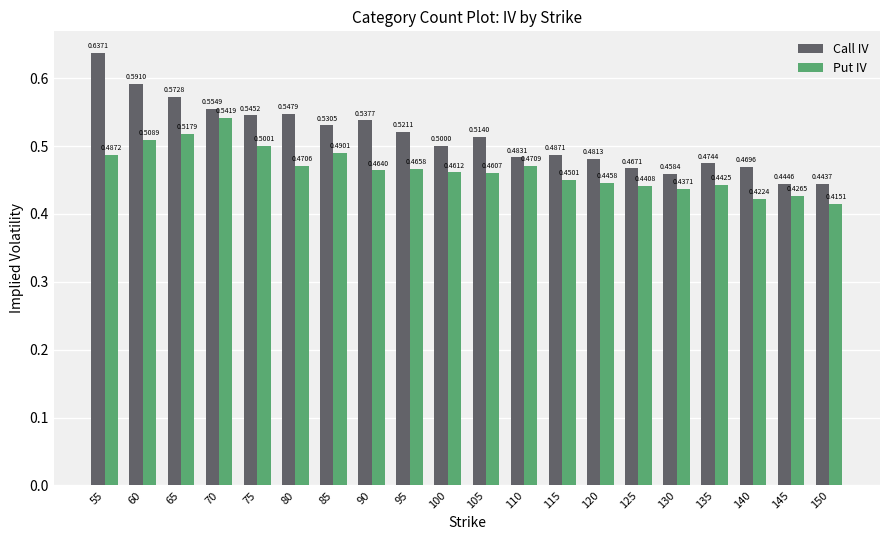

What are all the series names shown in the legend?

Call IV, Put IV